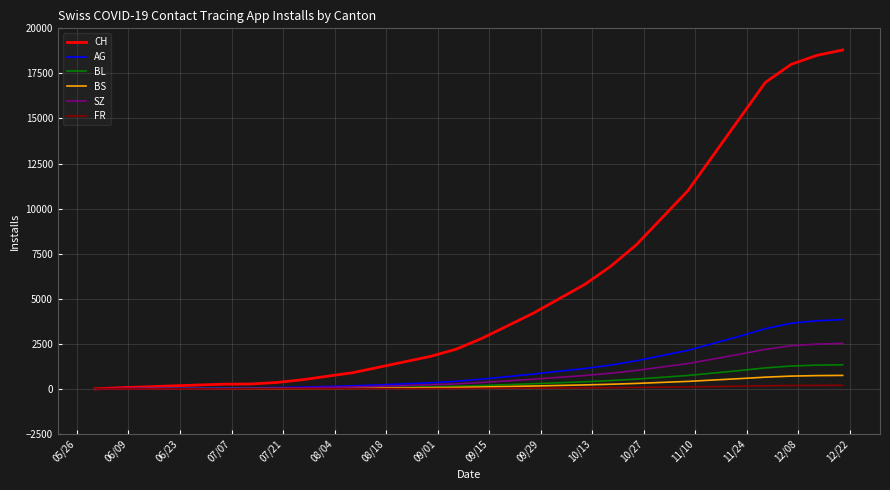

Which series has the largest total across all categories?

CH